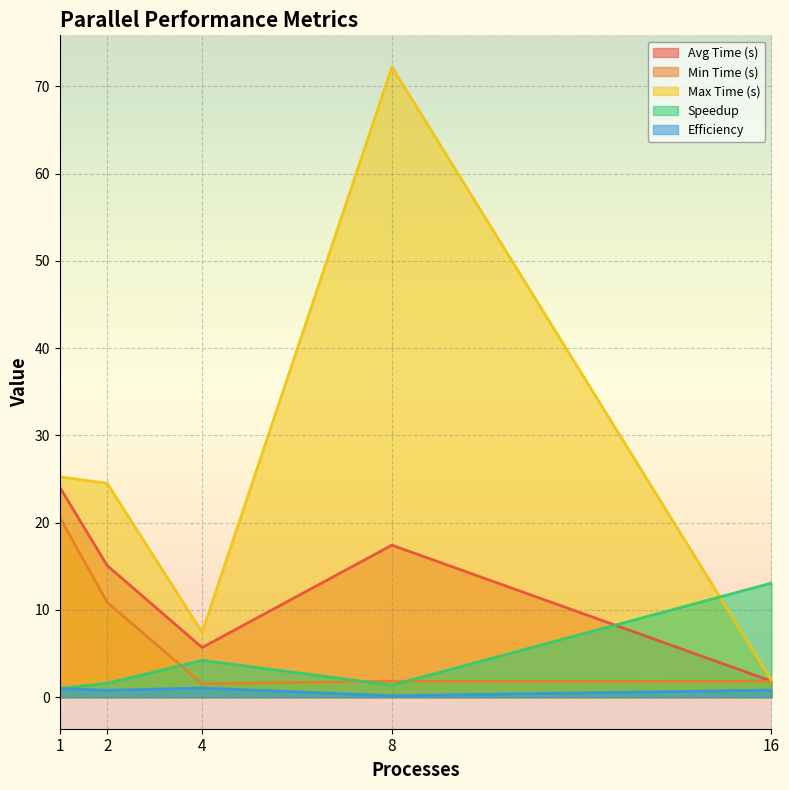

What is the sum of the Speedup values at 16 and 8?

14.5